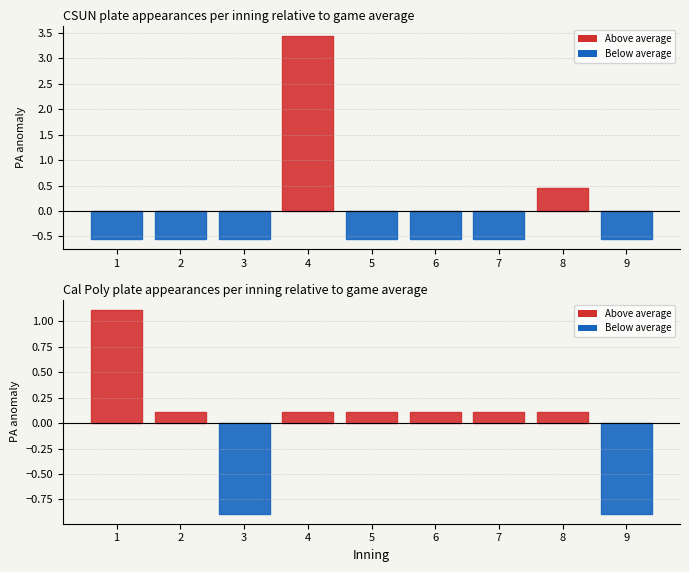

True or false: CSUN plate appearances has more than 1 interior local peaks.

True